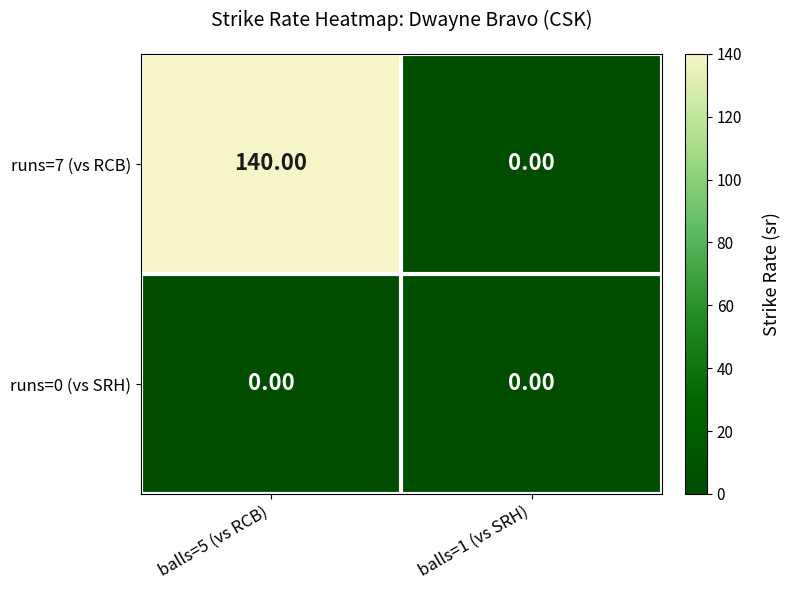

List the series in order of their peak value, lowest first.

runs=0 (vs SRH), runs=7 (vs RCB)